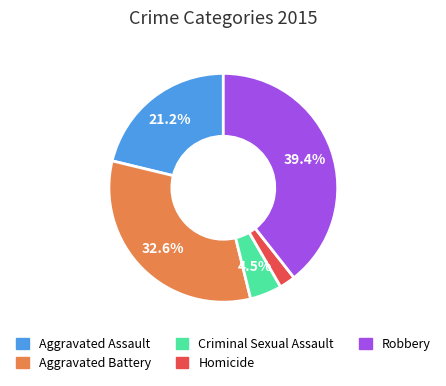

How much of the chart is everything except Robbery?

60.6%